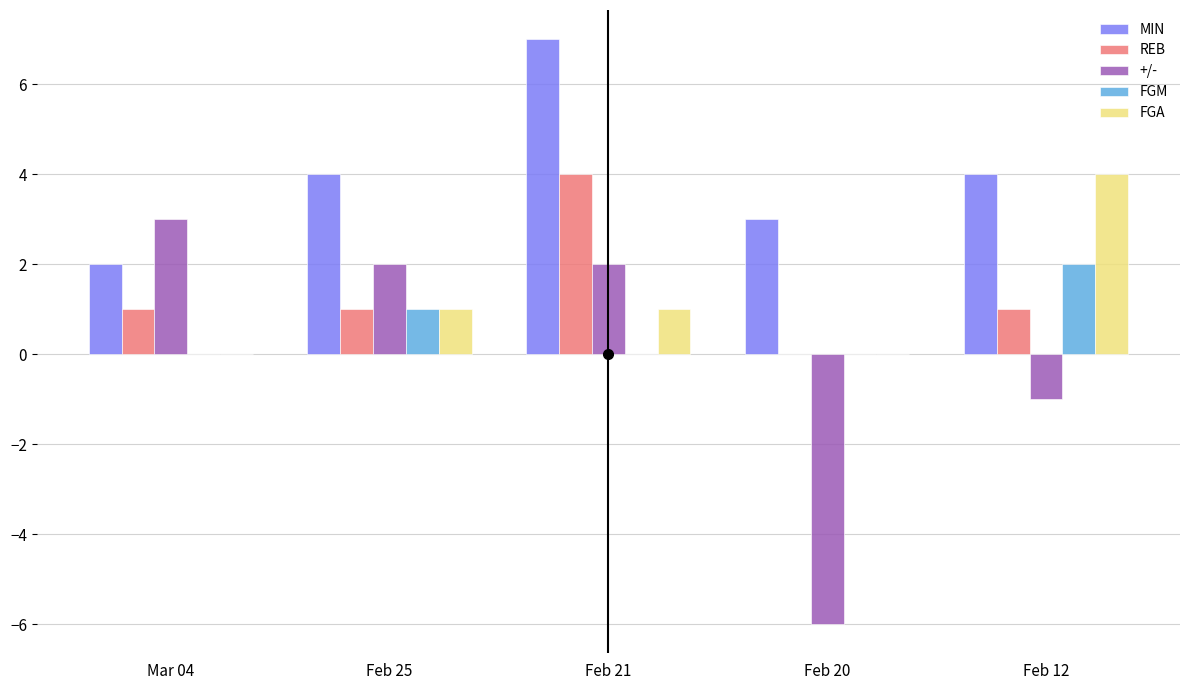

What are all the series names shown in the legend?

MIN, REB, +/-, FGM, FGA